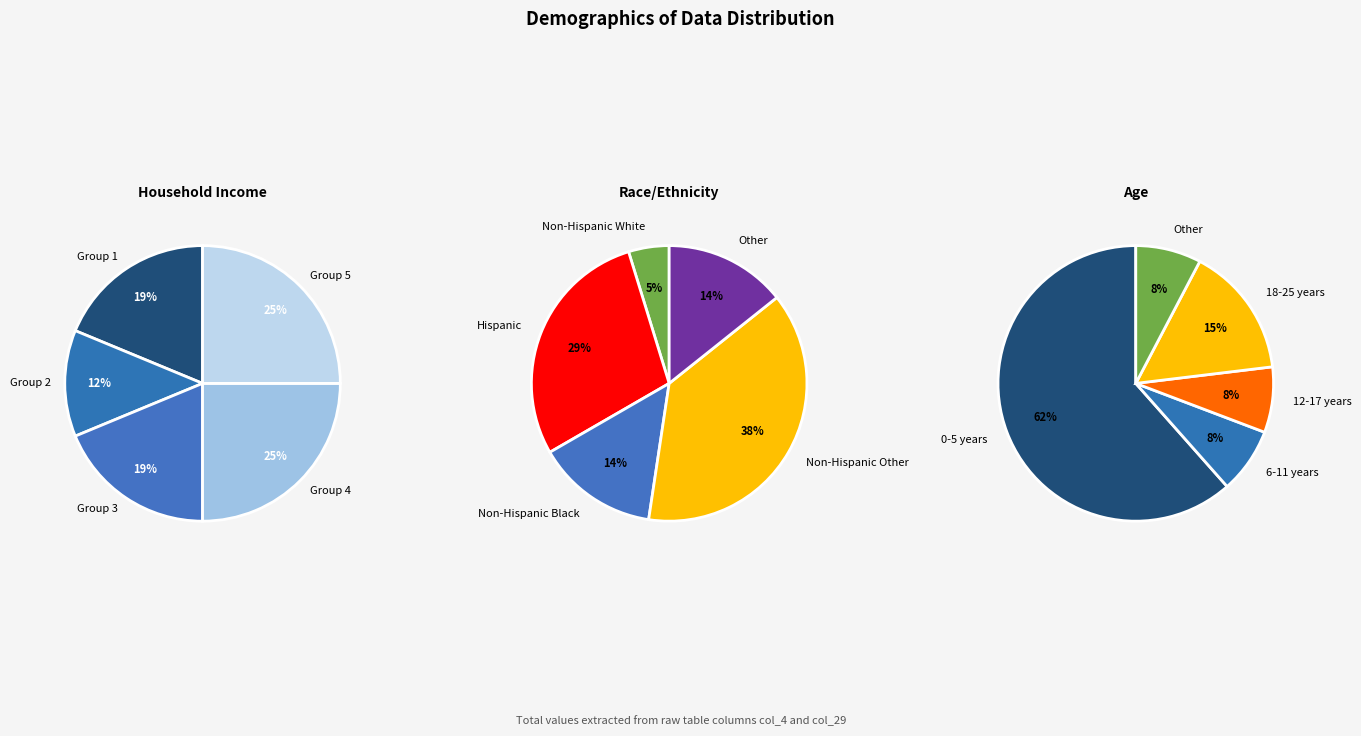

The 3 slice represents 1% of the pie. True or false?

False